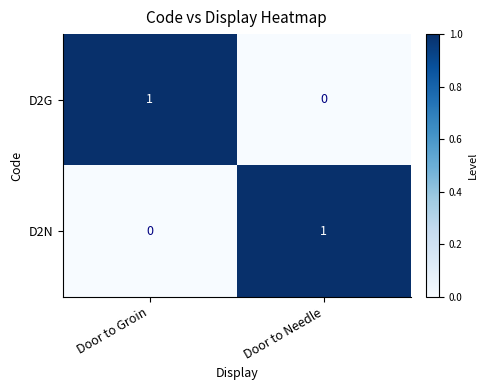

Where is D2G nearest to the value 0?

Door to Needle